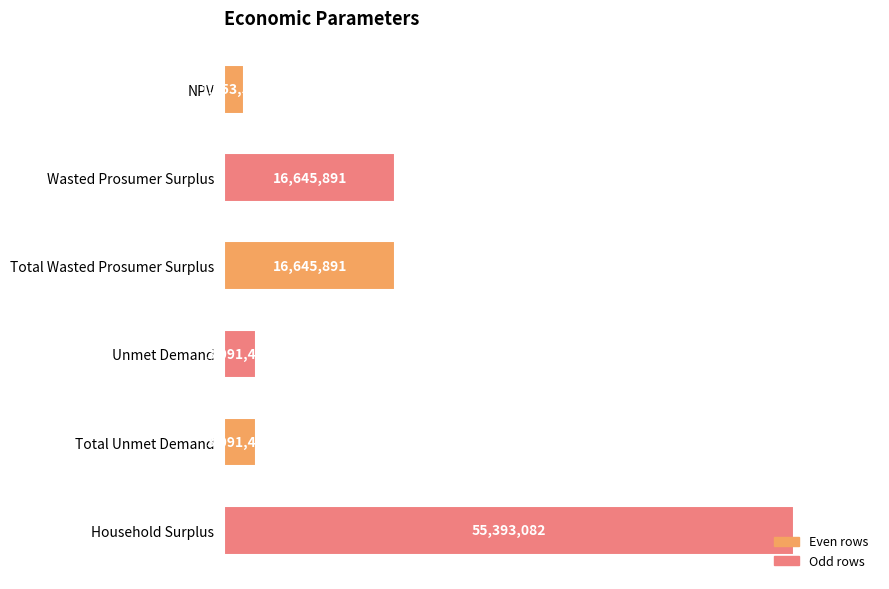

Which category has the highest value across all series?

Household Surplus